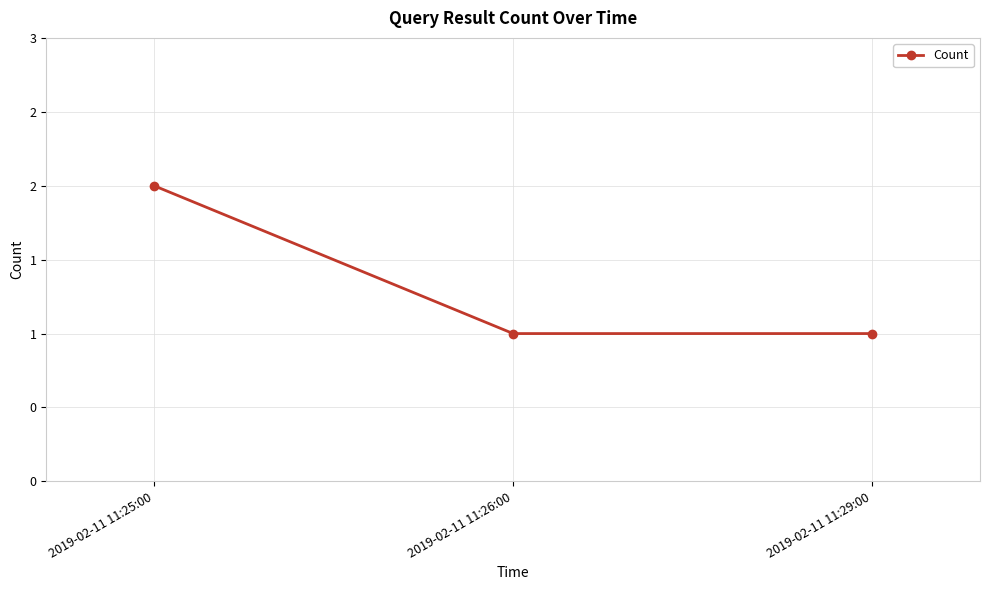

List the labels in order of value, smallest first.

2019-02-11 11:26:00, 2019-02-11 11:29:00, 2019-02-11 11:25:00